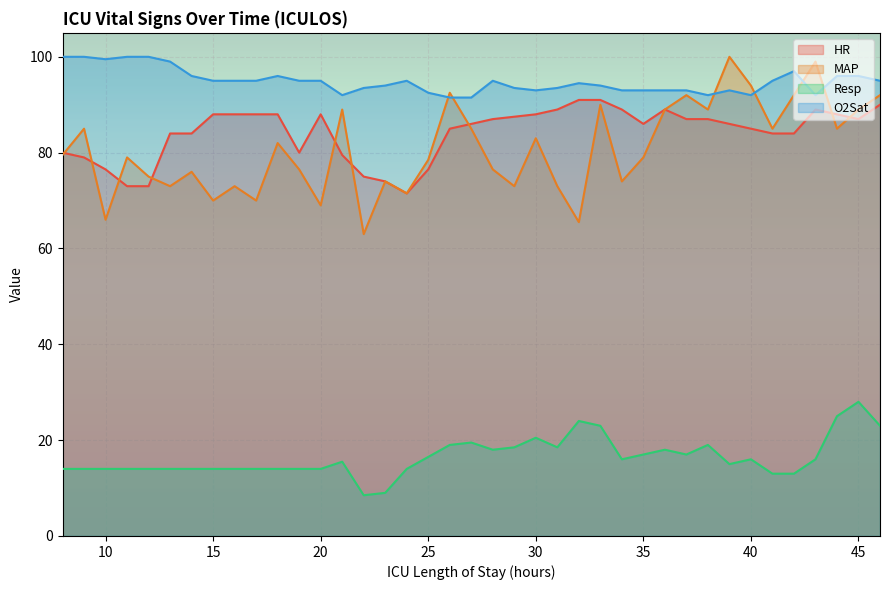

What is the sum of the HR values at 18 and 9?

167.0